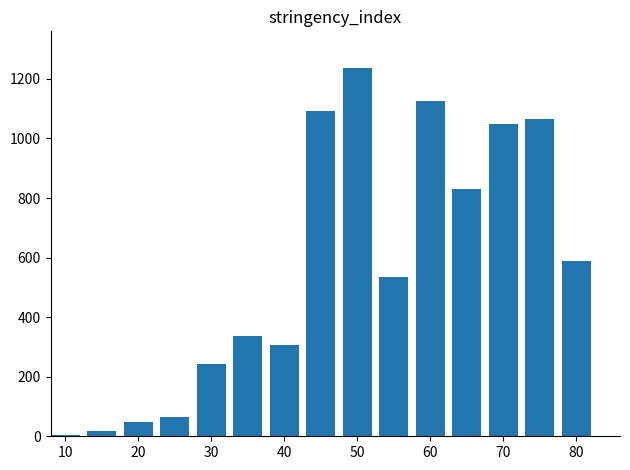

What is the maximum value shown in the chart?

1236